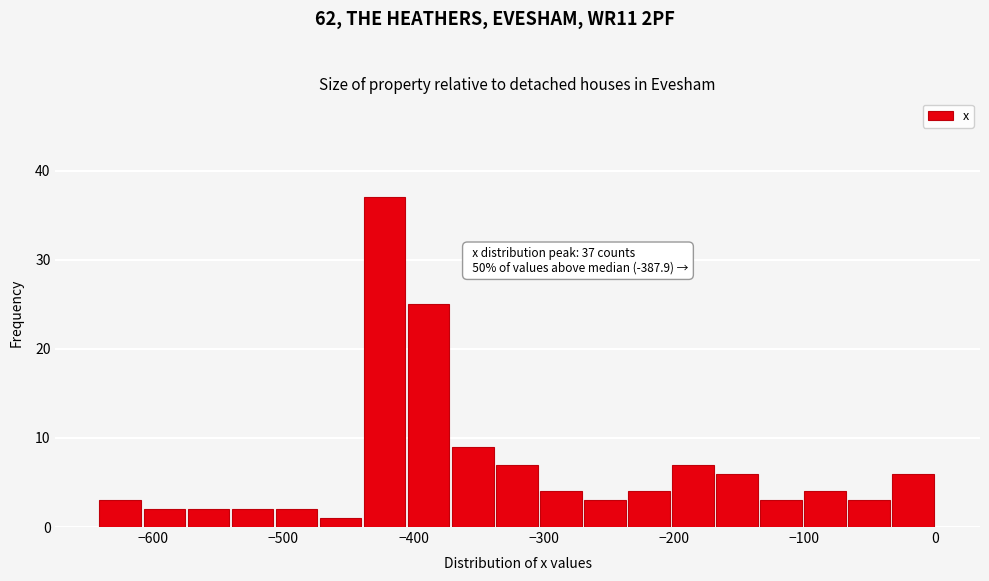

Around what value on the x-axis is the tallest bar? Give the approximate position of its centre, as read against the axis.

-420